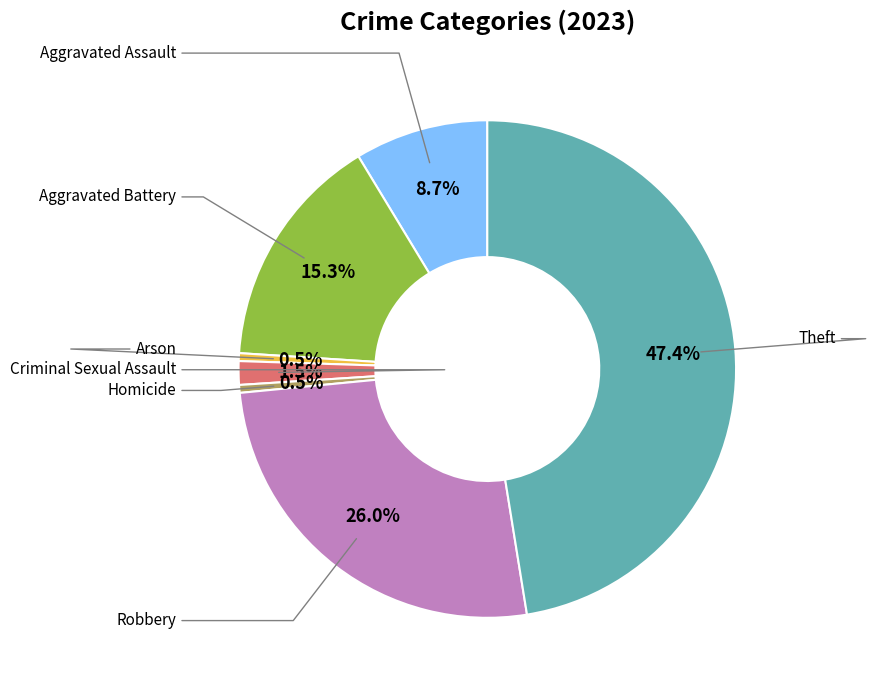

To the nearest percent, what is the average slice percentage?

14%